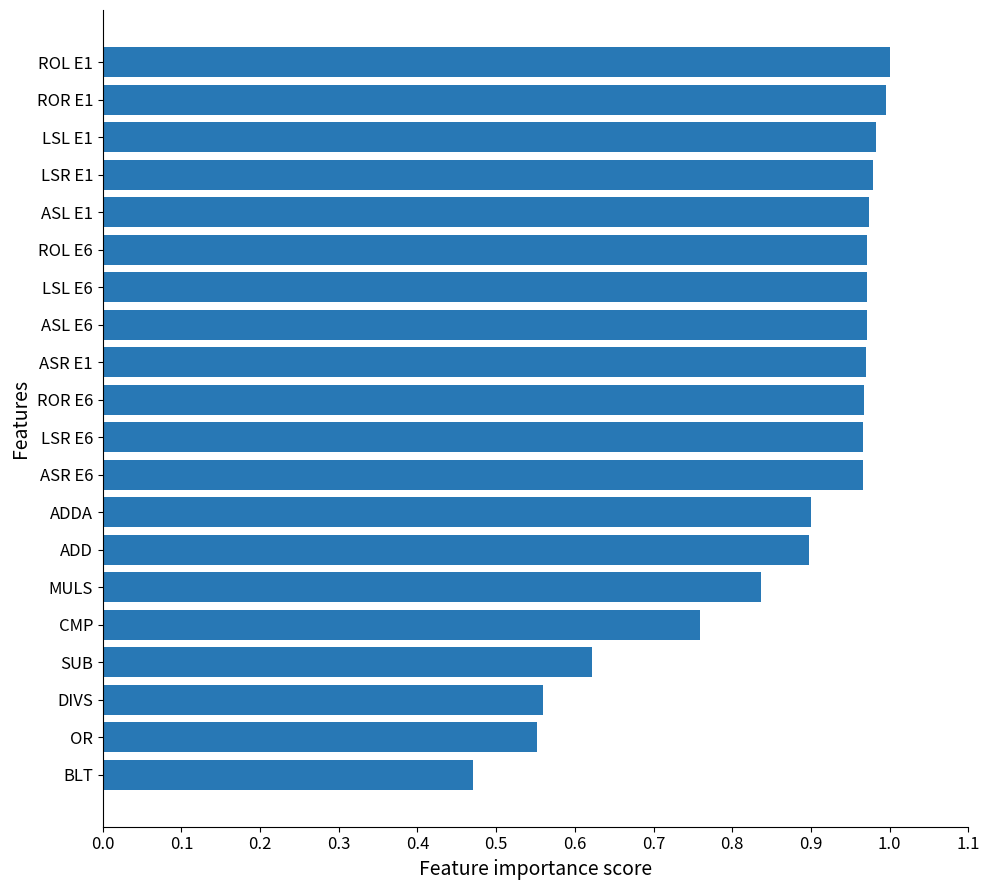

What is the difference between the maximum and second lowest values?

0.4